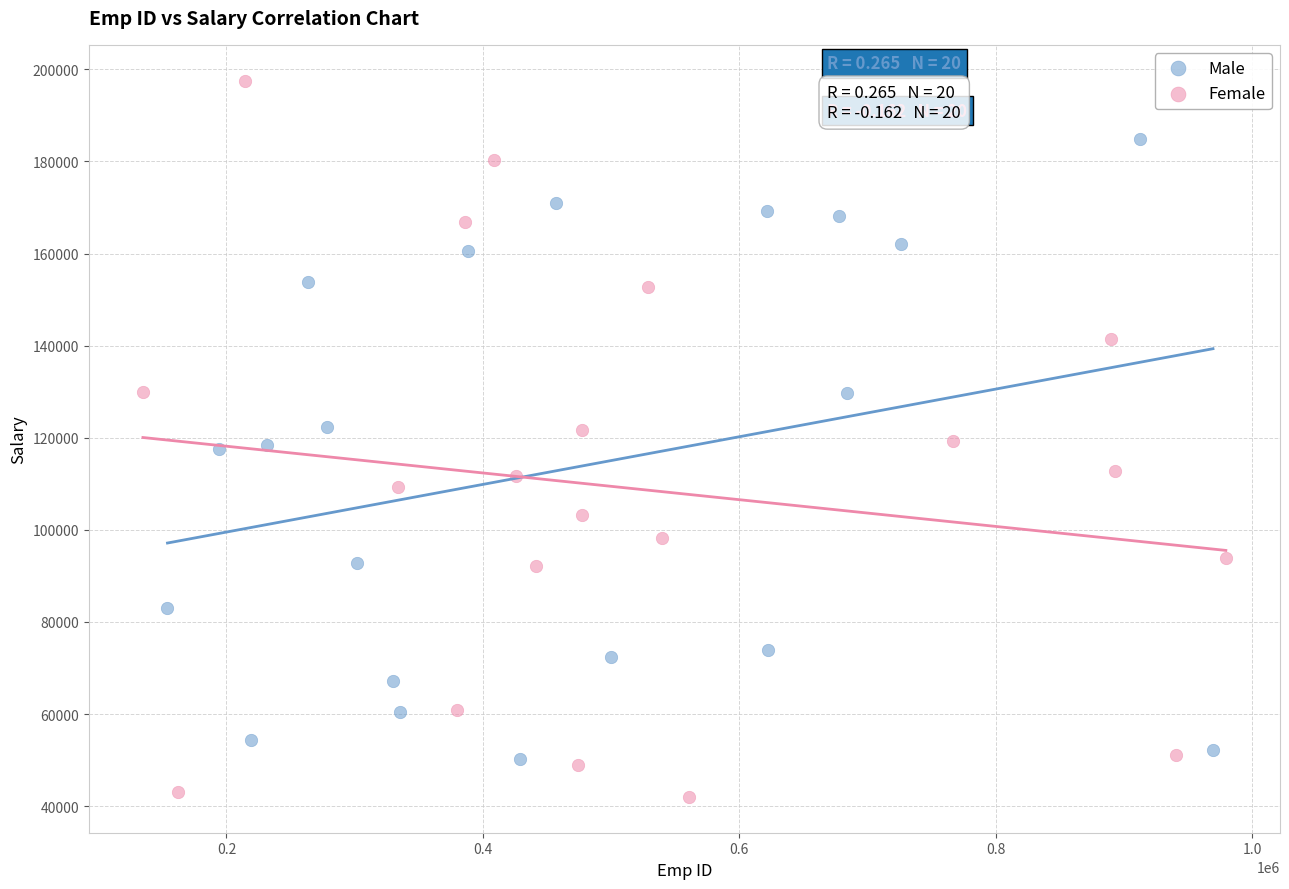

Which series contains the lowest Y value?

Female